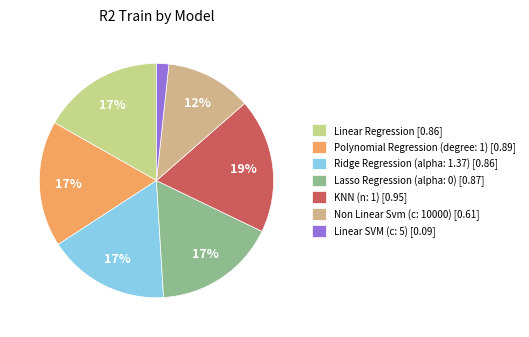

To the nearest percent, what percentage of the pie is Ridge Regression (alpha: 1.37)?

17%